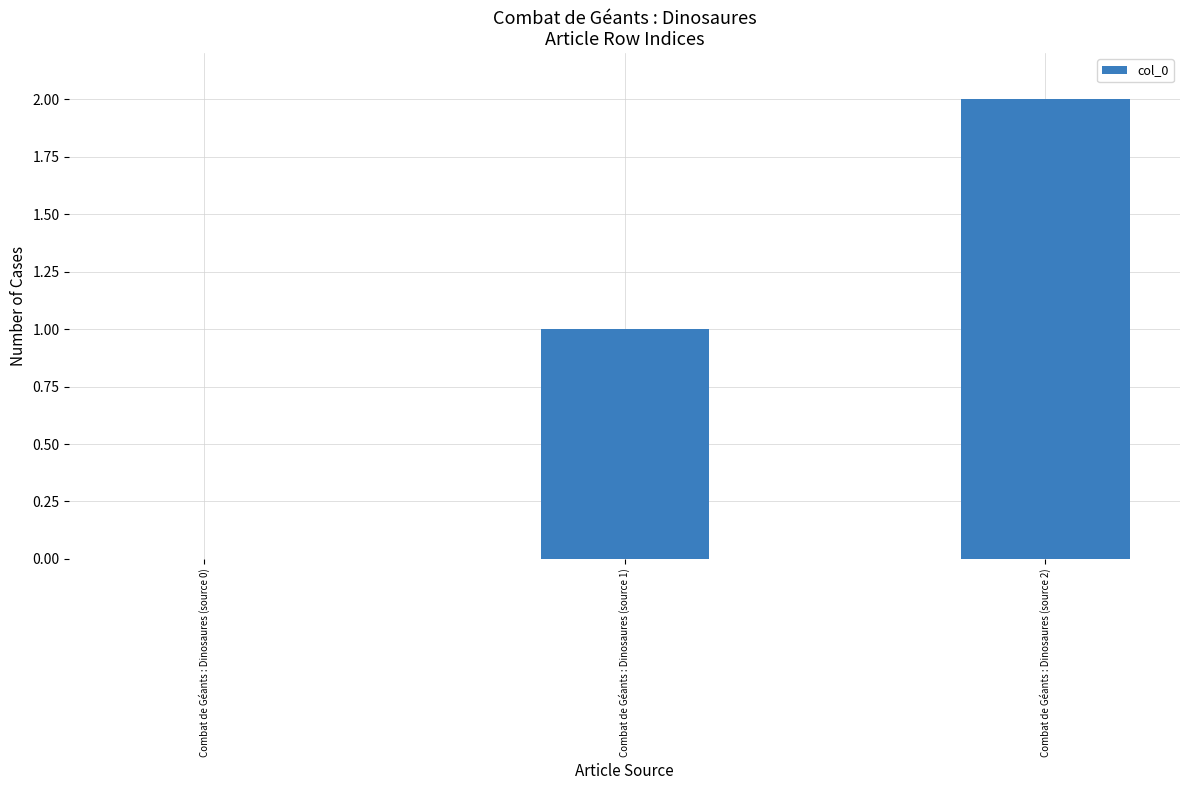

Which category has the highest value across all series?

Combat de Géants : Dinosaures (source 2)